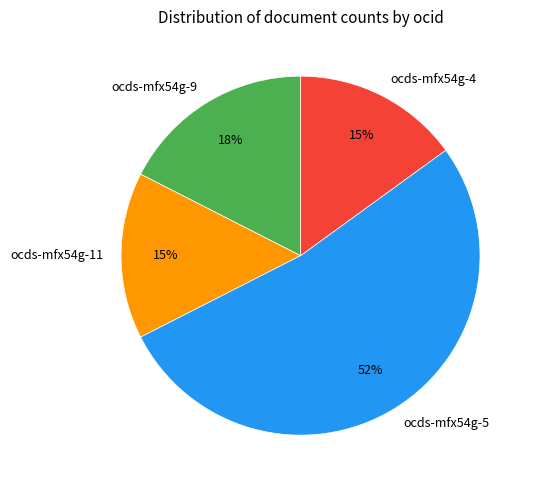

Is there any slice that represents more than half of the pie?

Yes